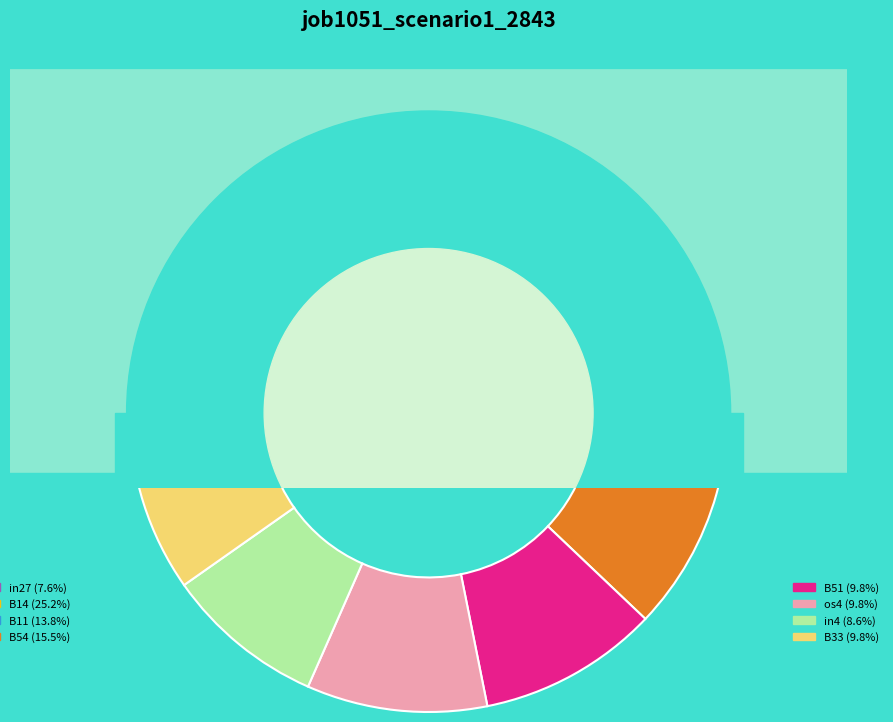

To the nearest percent, what portion does B14 represent?

25%